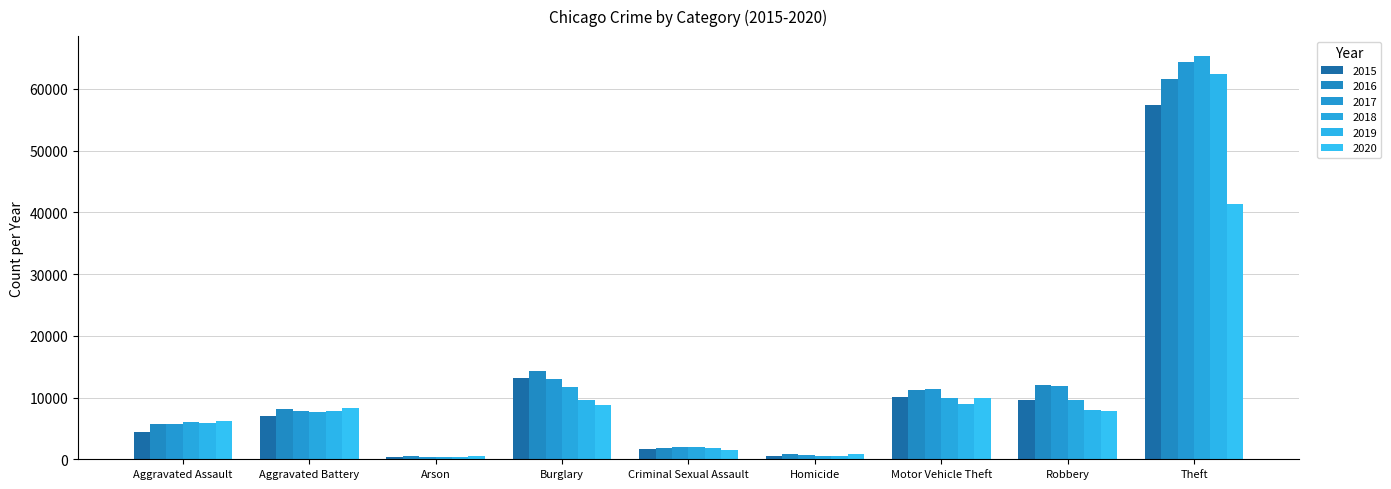

What is the sum of the 2017 values at Robbery and Homicide?

12552